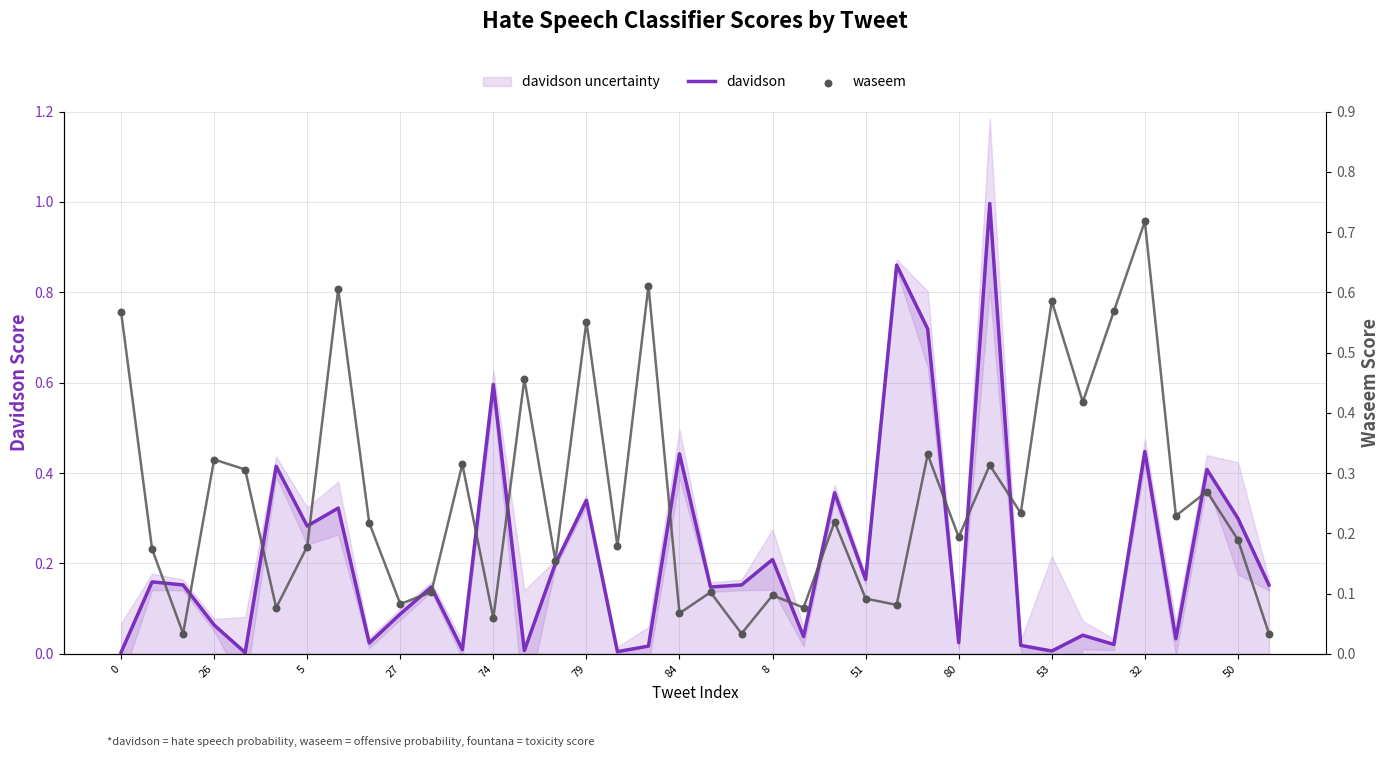

What are all the series names shown in the legend?

davidson, waseem